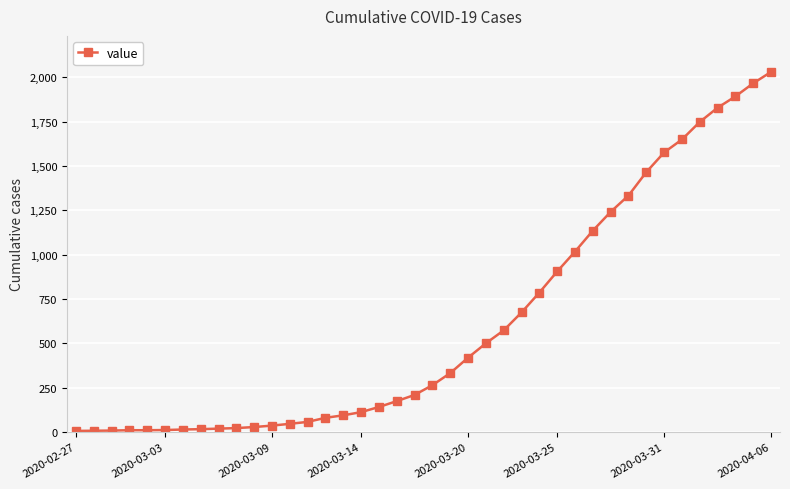

What is the difference between the maximum and minimum values?

2024